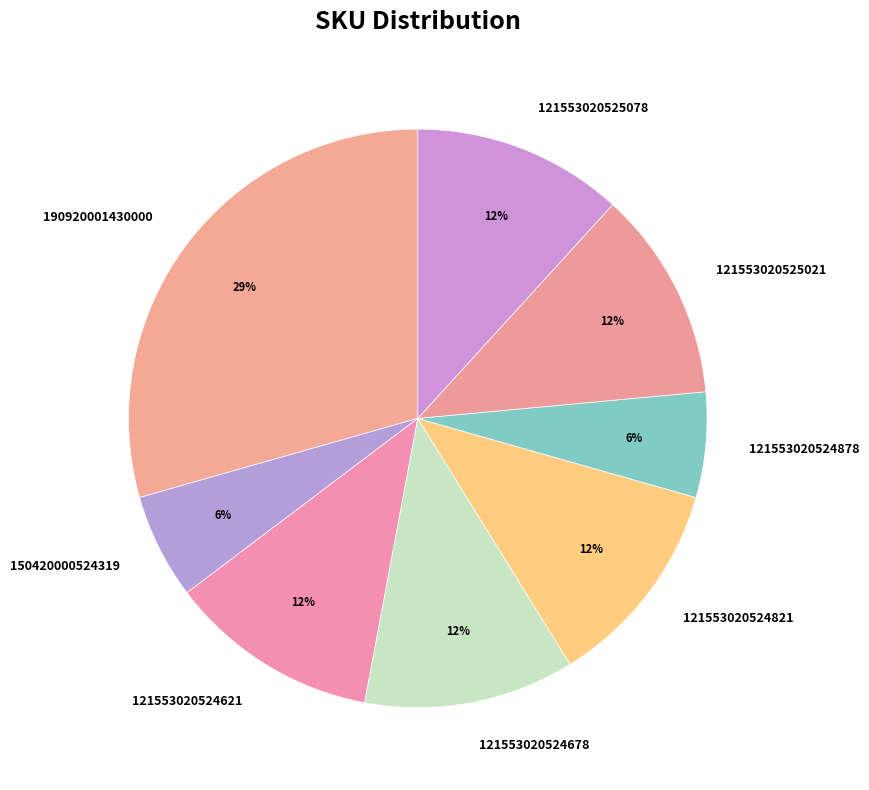

How many slices are in this pie chart?

8